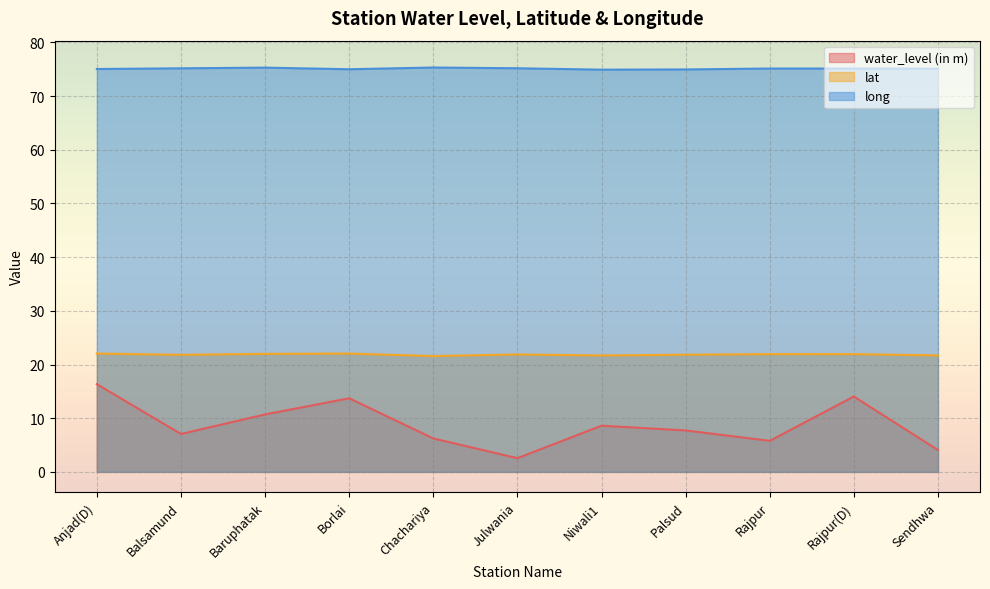

At which label does lat reach its minimum?

Chachariya